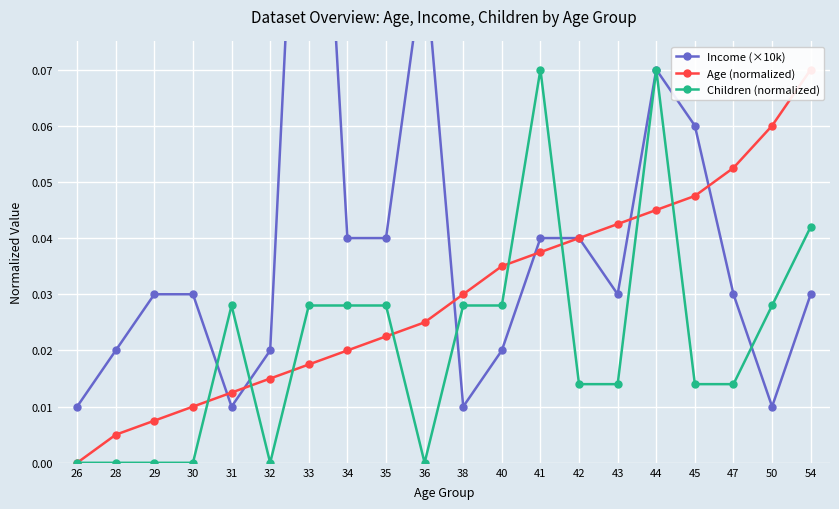

What is the difference between the maximum and minimum values in the Age (normalized) series?

0.1